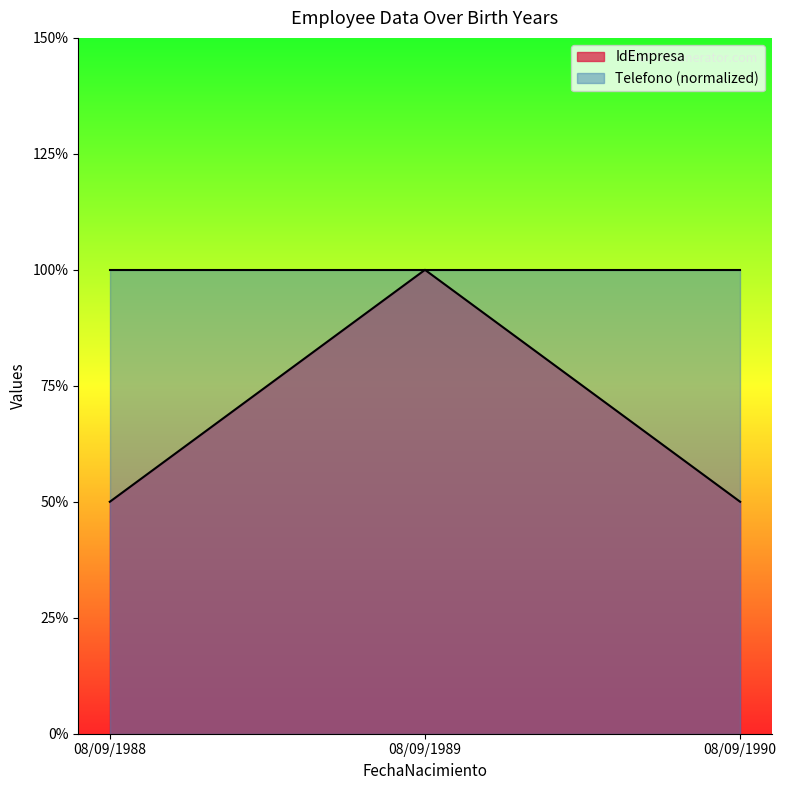

List the labels in order of value, smallest first.

08/09/1988, 08/09/1990, 08/09/1989